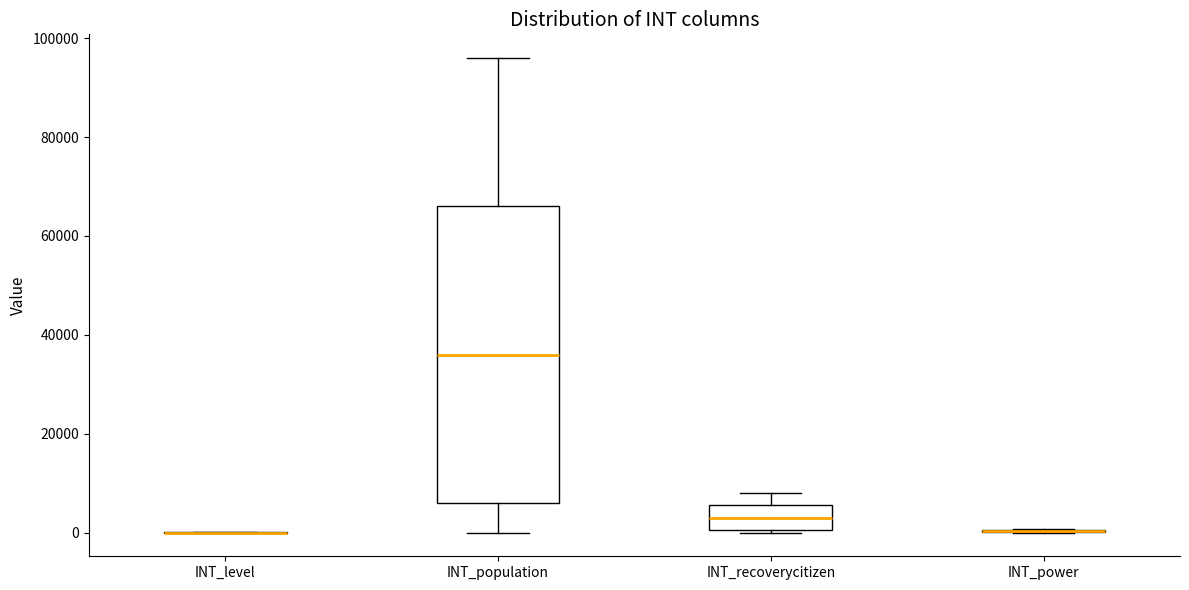

Reading left to right, read every box against the y-axis: the position of its median line, the range the box covers, and the ends of its whiskers. The values are not printed on the chart, so give them approximately, as read against the axis.

INT_level: box collapsed to a line at 0, whiskers 0 to 0
INT_population: median 36000, box 6000 to 66000, whiskers 0 to 96000
INT_recoverycitizen: median 4000, box 0 to 6000, whiskers 0 to 8000
INT_power: box collapsed to a line at 0, whiskers 0 to 0